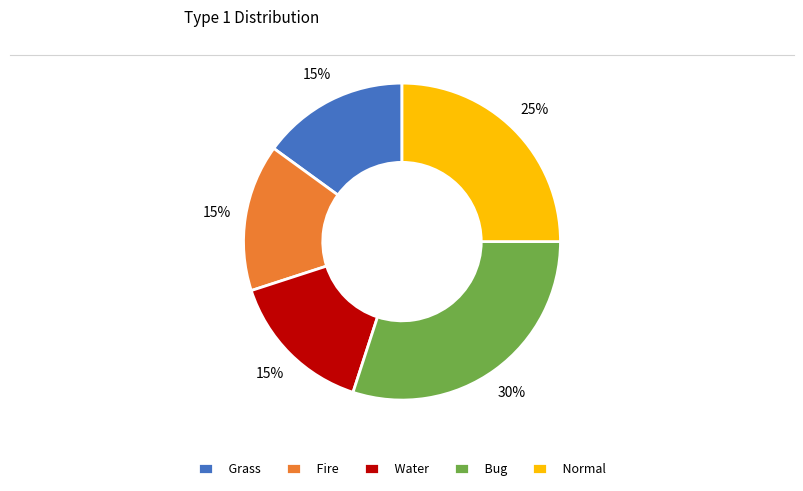

To the nearest percent, what is the average slice percentage?

20%